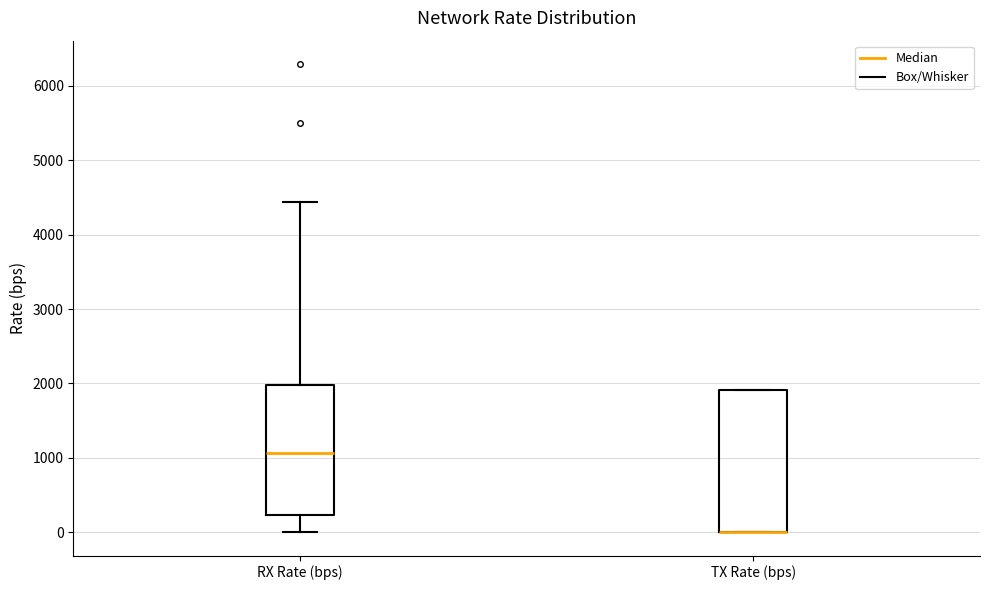

Reading left to right, transcribe this box plot: for each box, give where its median line is, the range the box spans, and where its two whiskers end, as read against the y-axis. The values are not printed on the chart, so give them approximately, as read against the axis.

RX Rate (bps): median 1100, box 200 to 2000, whiskers 0 to 4400
TX Rate (bps): median 0 (drawn on the box's lower edge), box 0 to 1900, whiskers 0 to 1900